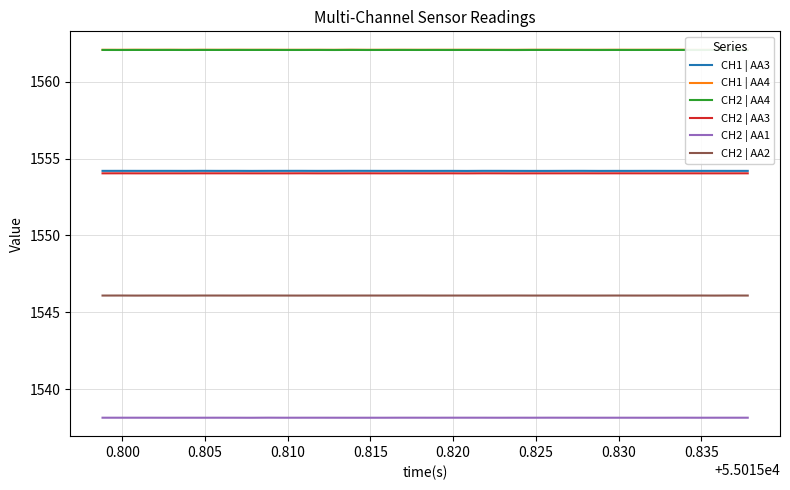

What is the maximum value shown in the chart?

1562.1